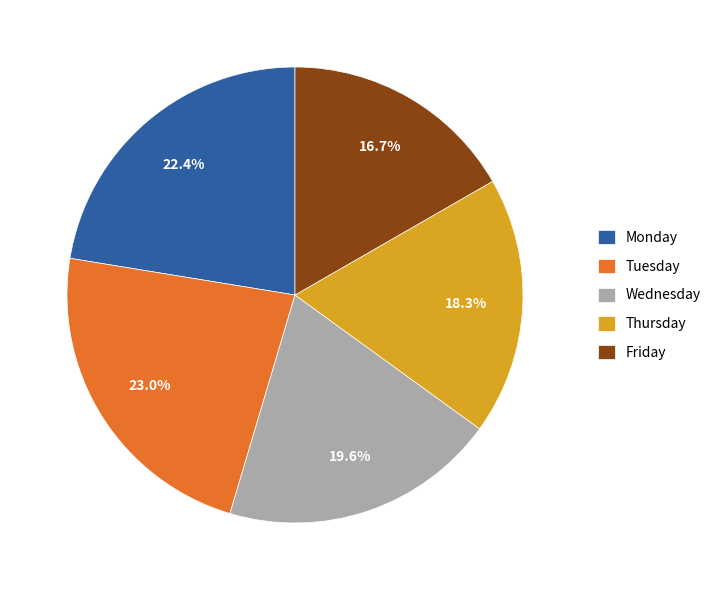

How many slices are in this pie chart?

5